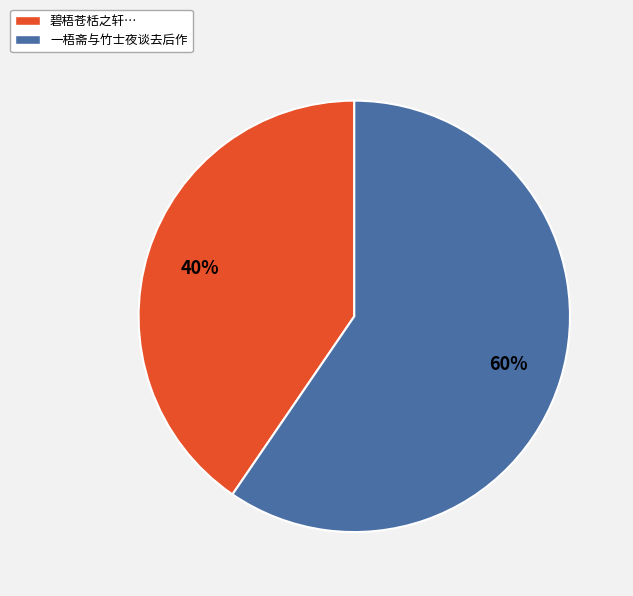

To the nearest percent, what portion does 碧梧苍栝之轩… represent?

40%